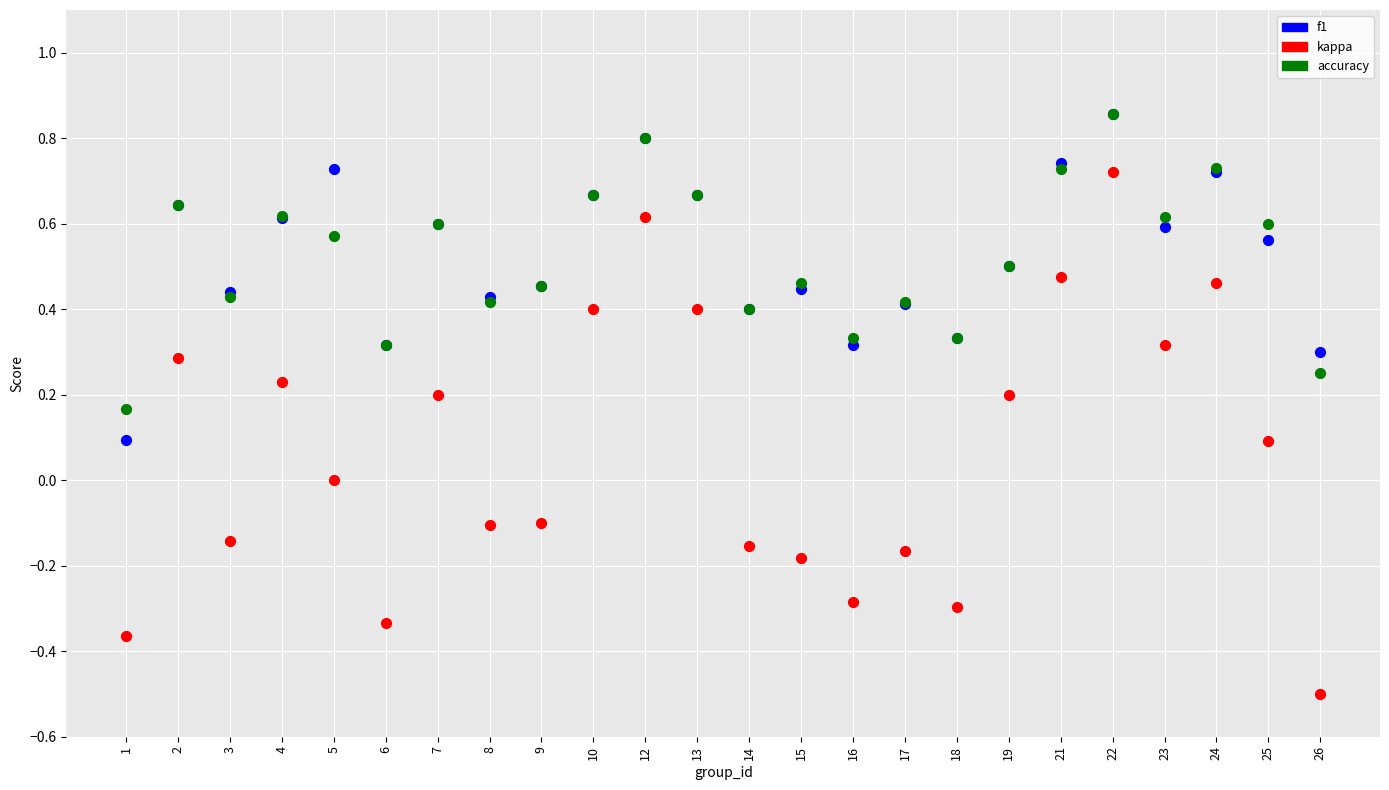

Which series has the largest Y range (max minus min)?

kappa